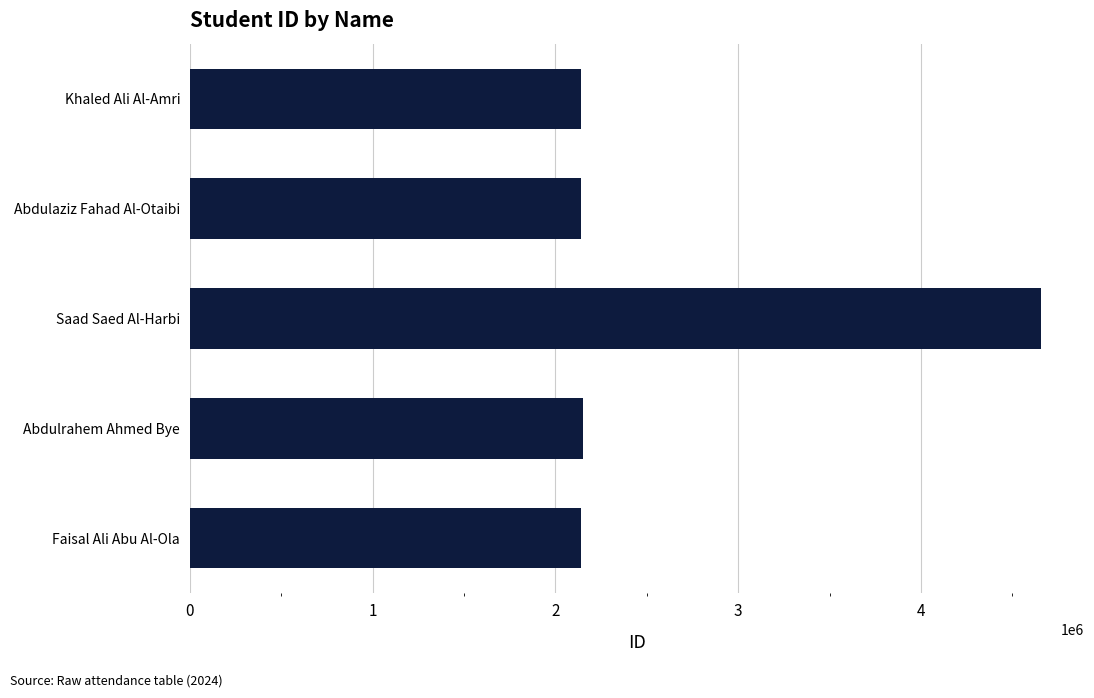

What is the difference between the maximum and second lowest values?

2518693